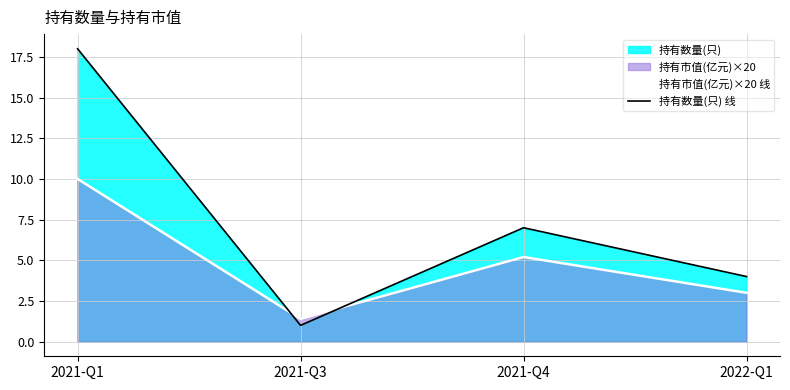

List the series in order of their peak value, highest first.

持有数量(只) 线, 持有市值(亿元)×20 线